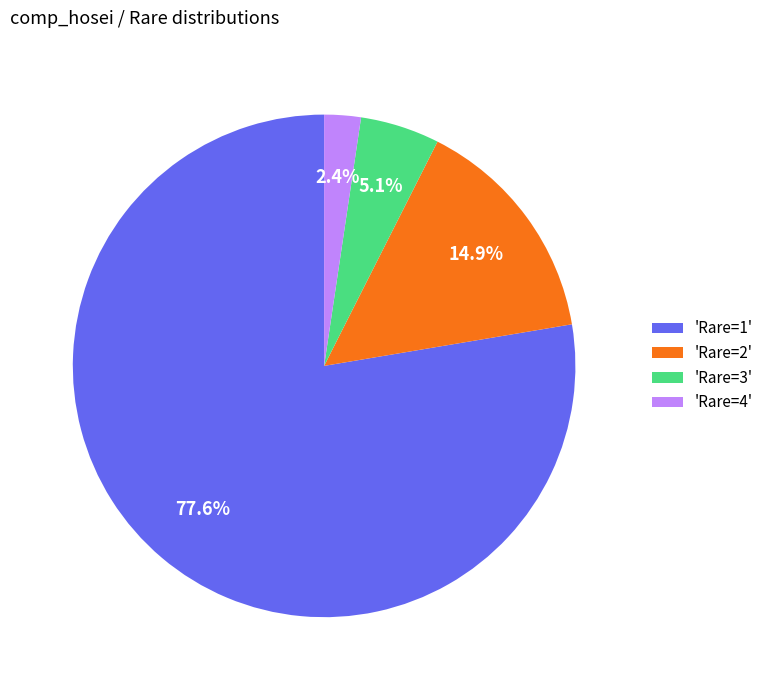

Does 'Rare=1' account for over 50% of the chart?

Yes